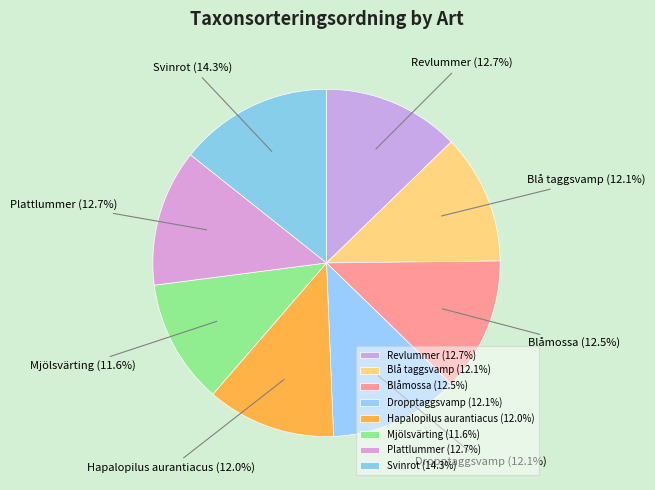

True or false: Dropptaggsvamp accounts for 12% of the total.

True